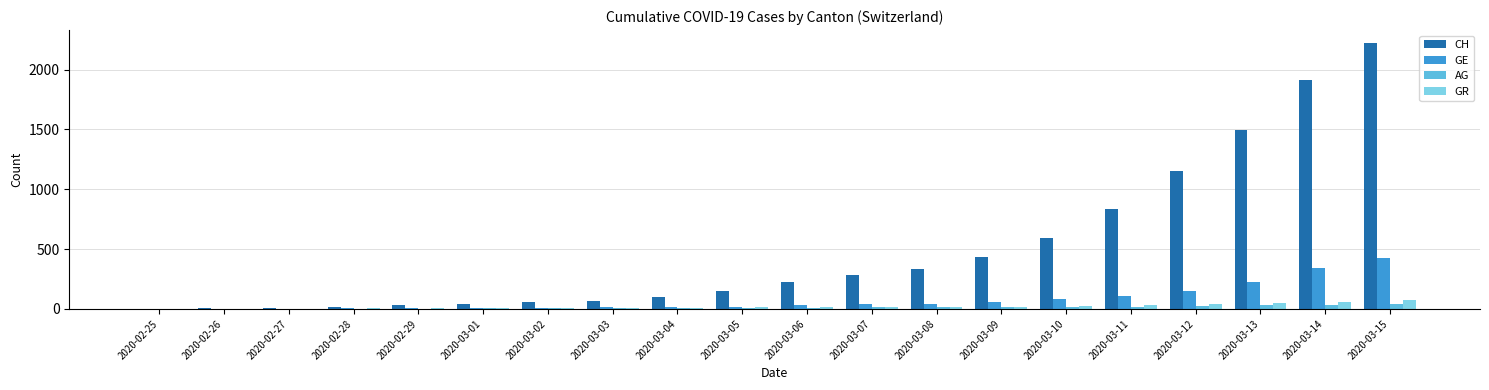

What is the greatest value displayed?

2219